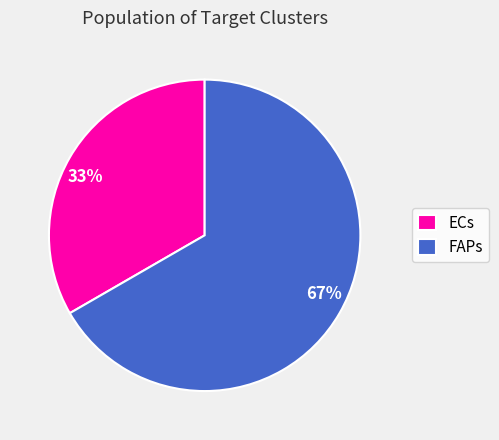

To the nearest percent, what is the average slice percentage?

50%